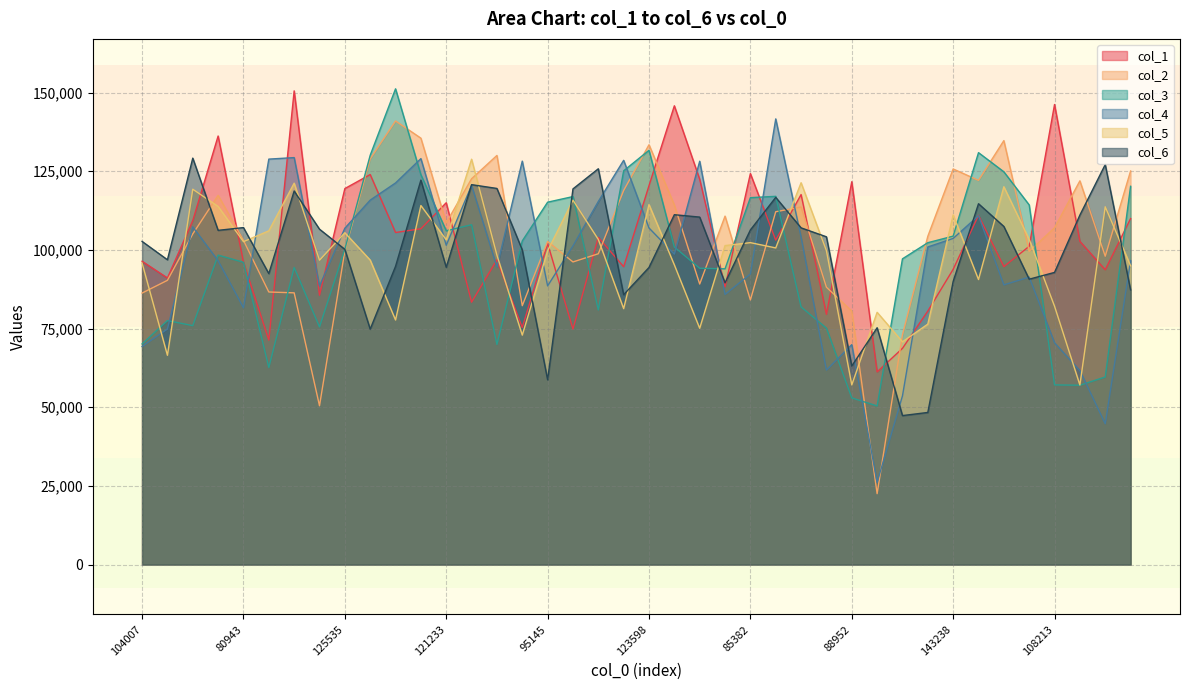

In col_5, how many points are higher than both neighbors (excluding endpoints)?

13